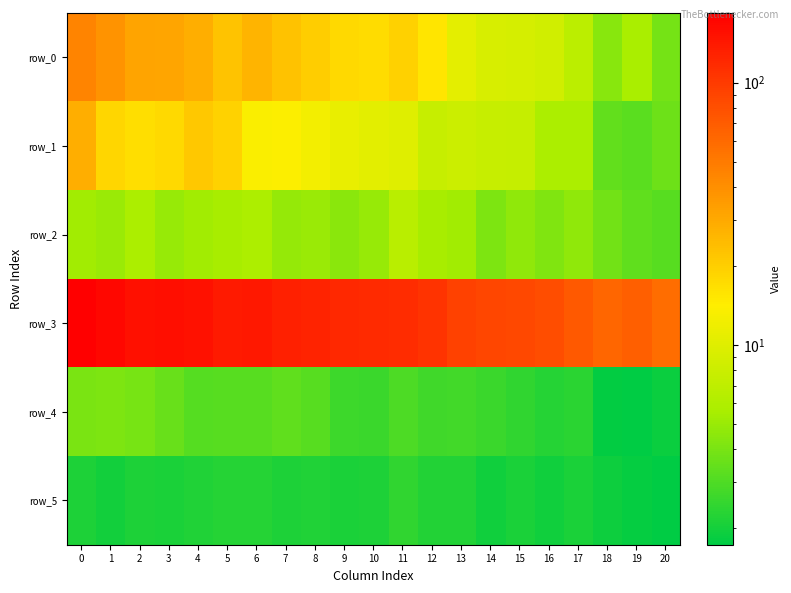

Which category has the highest value in the row_5 series?

11